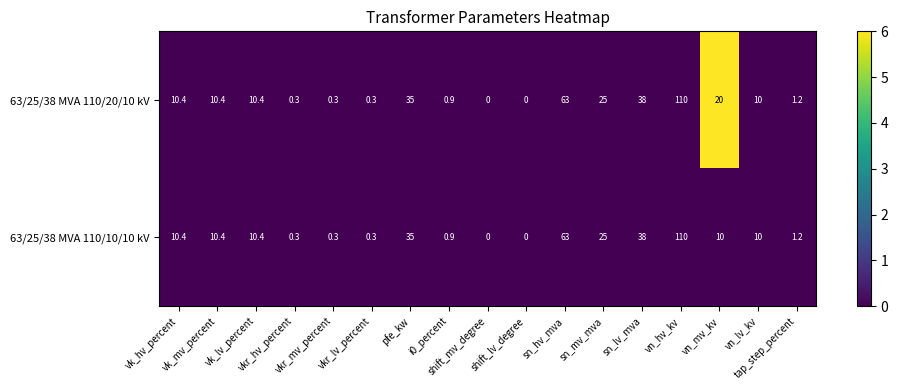

Count the number of data series in this chart.

2